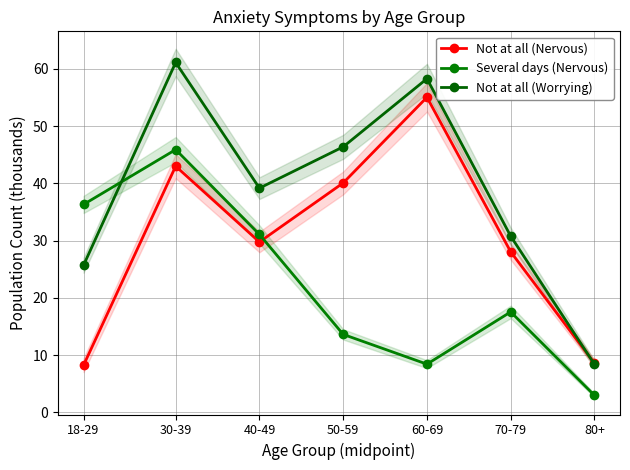

Rank the series at 18-29 from lowest to highest value.

Not at all (Nervous), Not at all (Worrying), Several days (Nervous)